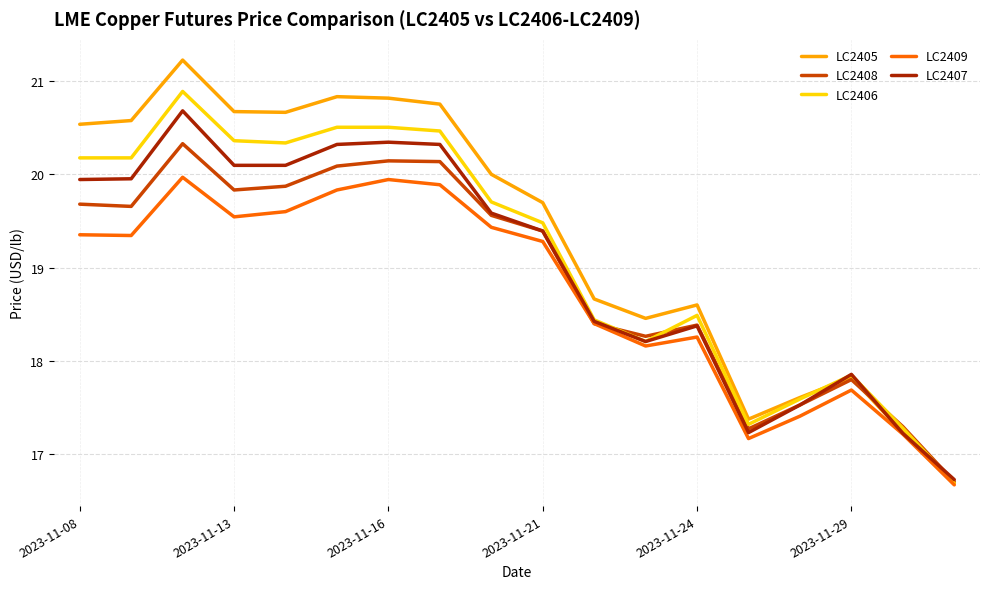

Which series has the widest spread of values?

LC2405